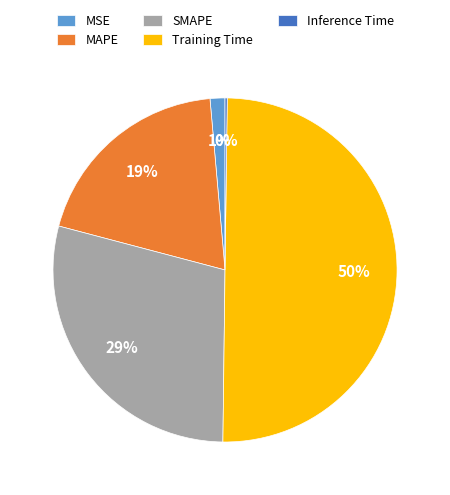

Which category has the biggest portion of the pie?

Training Time